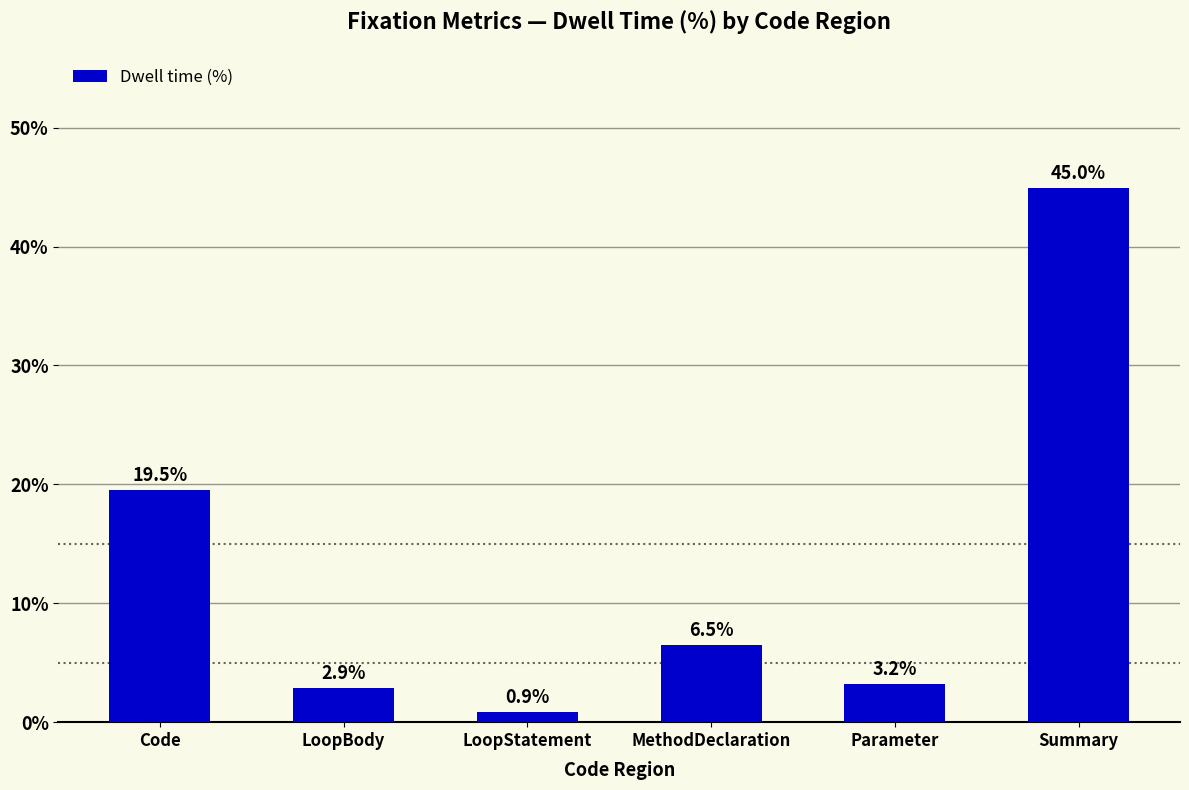

What is the label of the 4th bar from the right?

LoopStatement